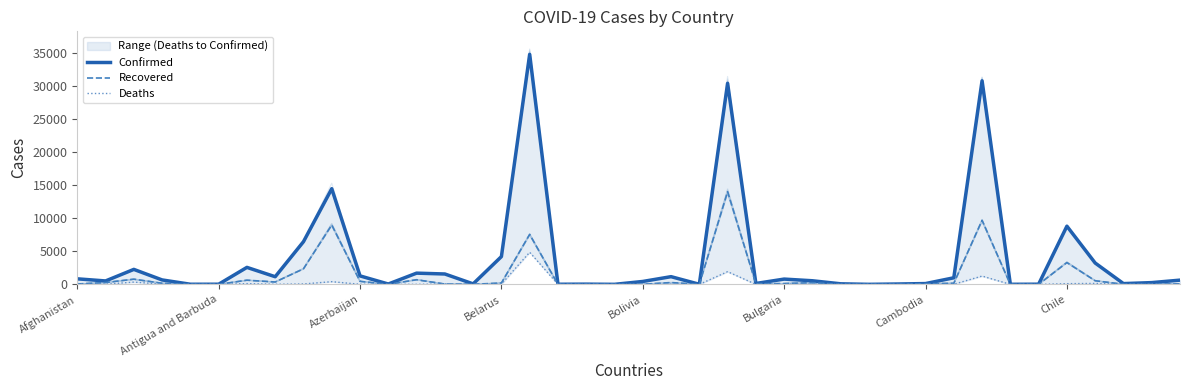

Which series has the largest total across all categories?

Confirmed